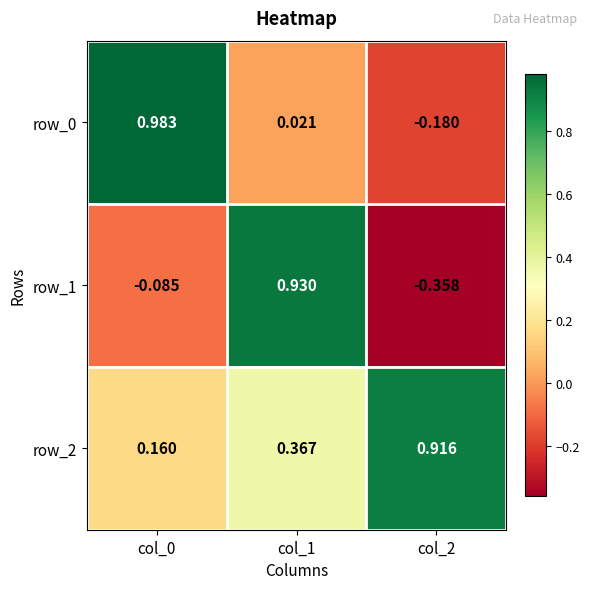

How many categories are shown in the chart?

3